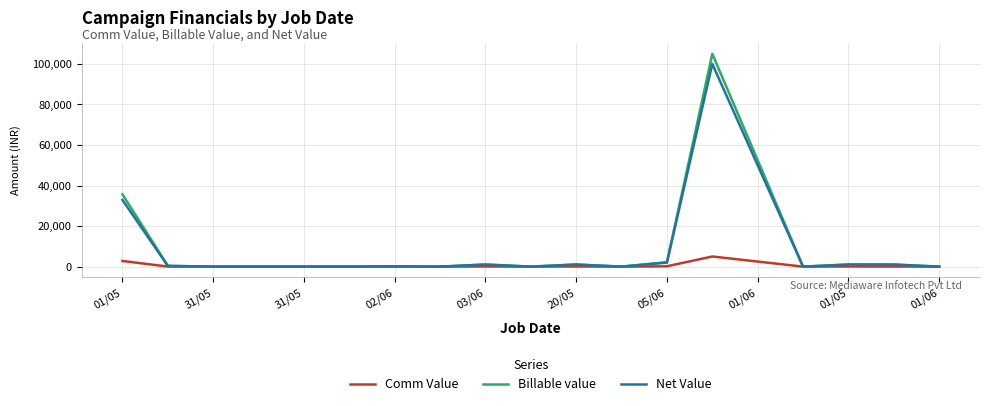

What is the maximum value for Comm Value?

5000.0